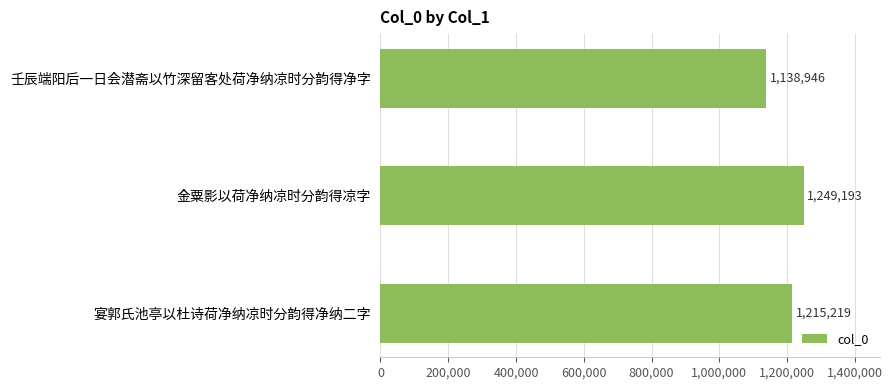

Reading top to bottom, list all the values displayed in this chart.

壬辰端阳后一日会潜斋以竹深留客处荷净纳凉时分韵得净字=1138946	金粟影以荷净纳凉时分韵得凉字=1249193	宴郭氏池亭以杜诗荷净纳凉时分韵得净纳二字=1215219